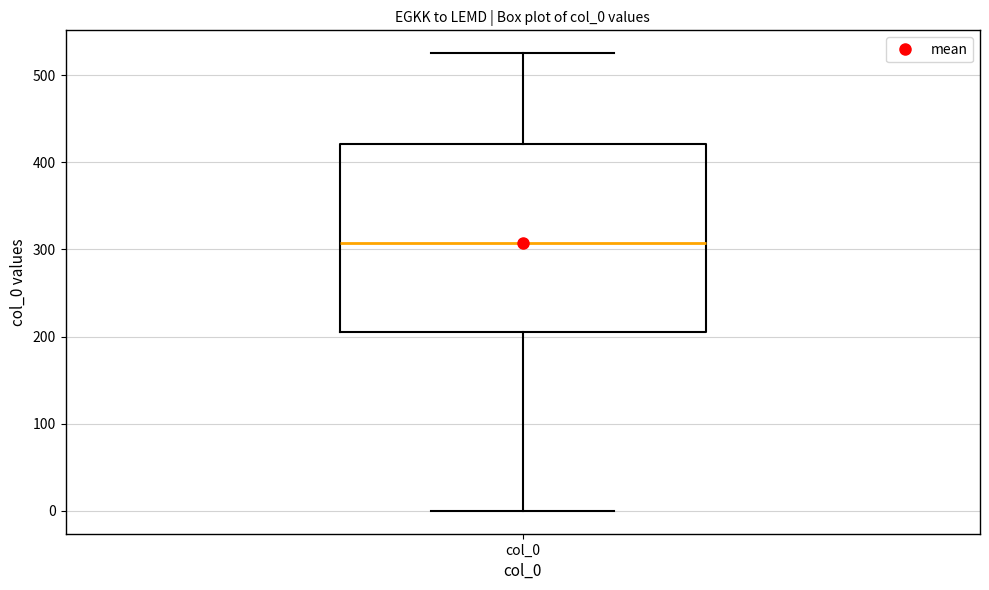

Transcribe this box plot: give where the median line is, the range the box spans, and where the two whiskers end, as read against the y-axis. The values are not printed on the chart, so give them approximately, as read against the axis.

median 310, box 210 to 420, whiskers 0 to 530